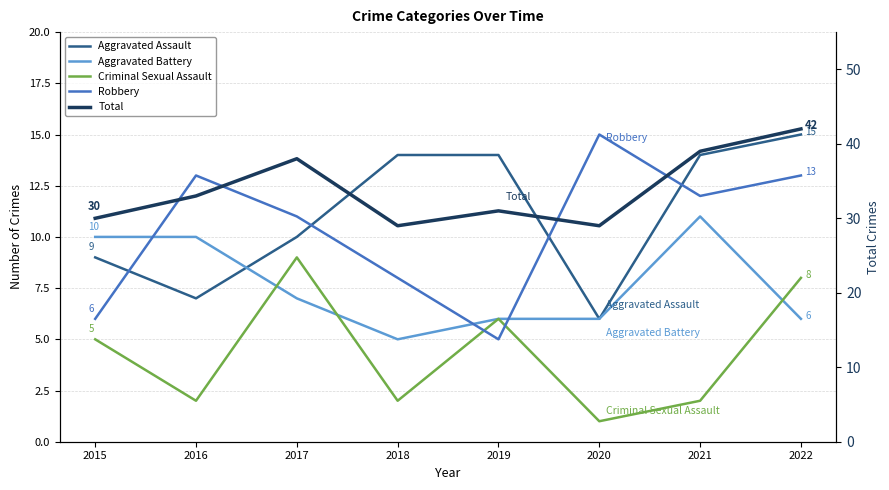

At which category does the chart reach its peak across all series?

2022